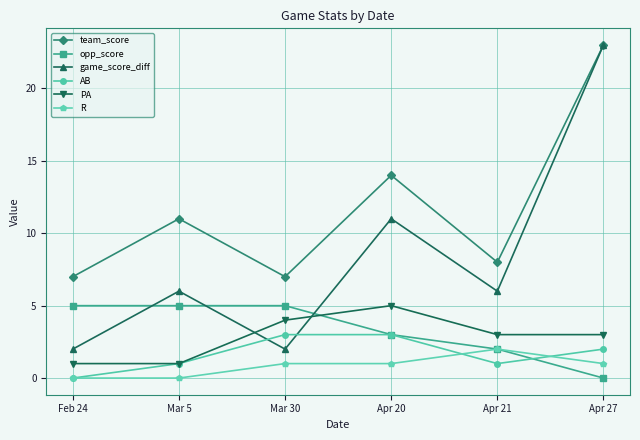

Which label corresponds to the largest value in the chart?

Apr 27